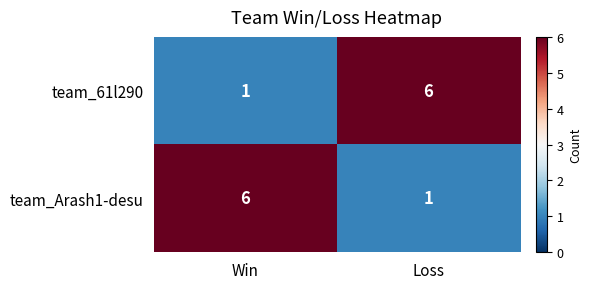

Reading left to right, extract all data points from this chart.

team_61l290: Win=1	Loss=6
team_Arash1-desu: Win=6	Loss=1